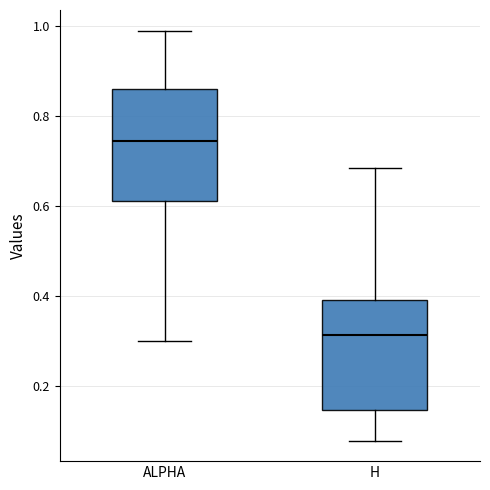

Reading left to right, read every box against the y-axis: the position of its median line, the range the box covers, and the ends of its whiskers. The values are not printed on the chart, so give them approximately, as read against the axis.

ALPHA: median 0.74, box 0.62 to 0.86, whiskers 0.30 to 1.00
H: median 0.32, box 0.14 to 0.40, whiskers 0.08 to 0.68